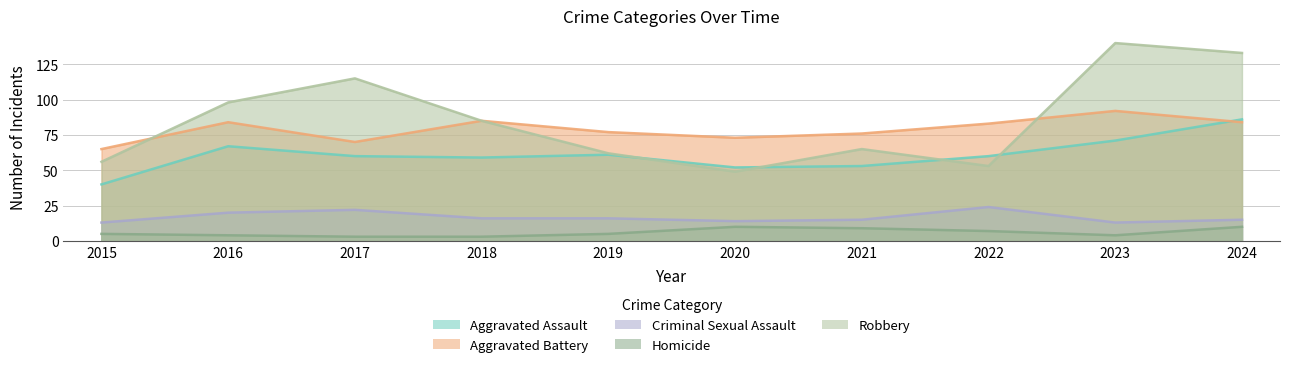

Reading right to left, extract all data points from this chart.

Aggravated Assault: 2024=86	2023=71	2022=60	2021=53	2020=52	2019=61	2018=59	2017=60	2016=67	2015=40
Aggravated Battery: 2024=84	2023=92	2022=83	2021=76	2020=73	2019=77	2018=85	2017=70	2016=84	2015=65
Criminal Sexual Assault: 2024=15	2023=13	2022=24	2021=15	2020=14	2019=16	2018=16	2017=22	2016=20	2015=13
Homicide: 2024=10	2023=4	2022=7	2021=9	2020=10	2019=5	2018=3	2017=3	2016=4	2015=5
Robbery: 2024=133	2023=140	2022=53	2021=65	2020=49	2019=62	2018=85	2017=115	2016=98	2015=56